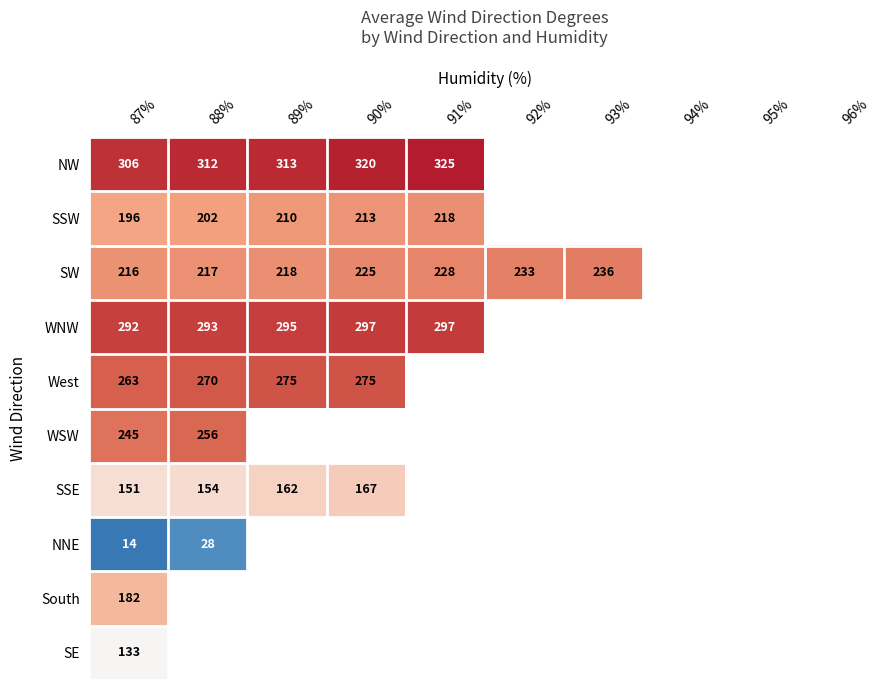

What is the sum of the SSE values at 87% and 89%?

313